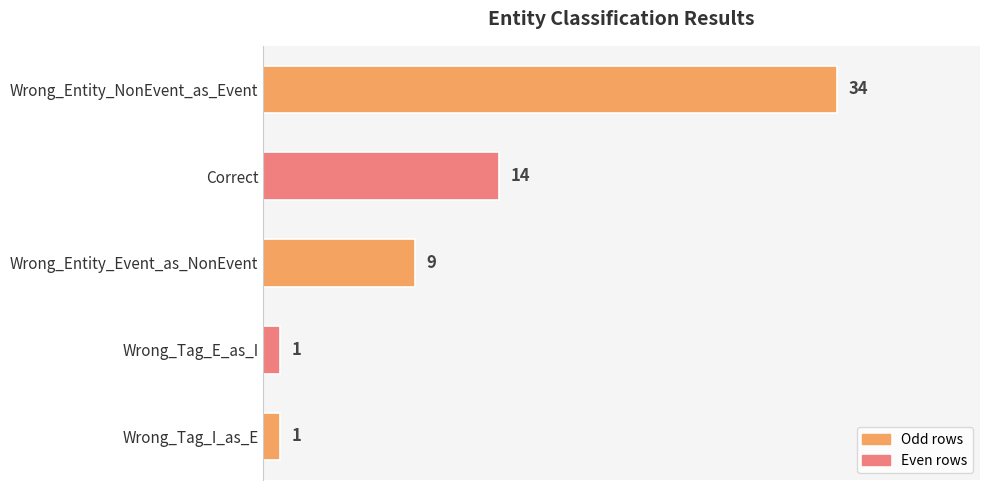

Is it true that the value at Wrong_Entity_Event_as_NonEvent is 9?

True